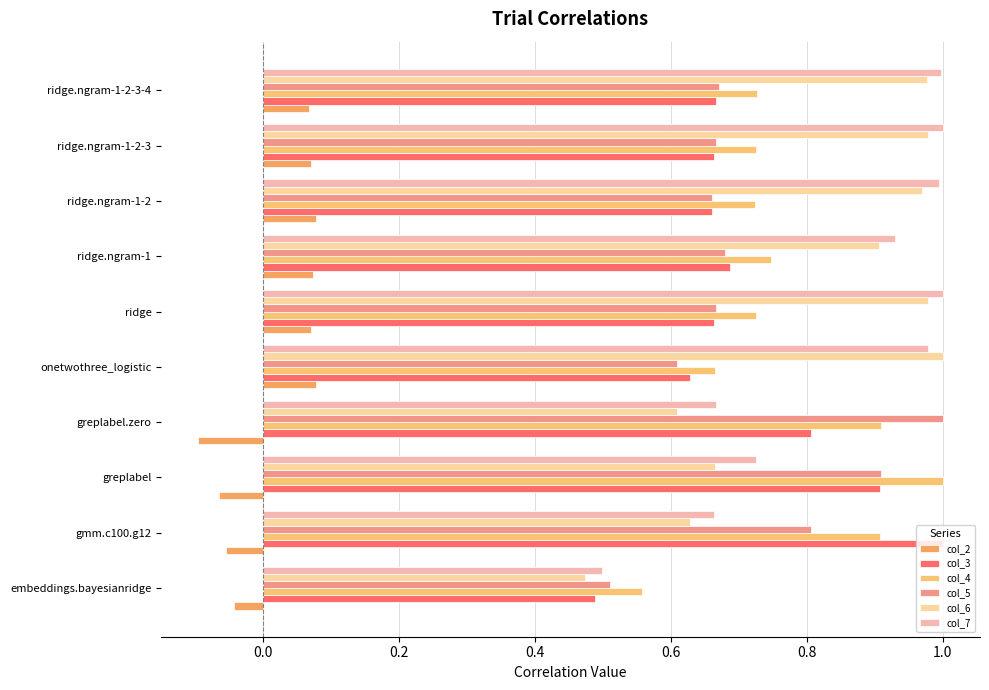

What are all the series names shown in the legend?

col_2, col_3, col_4, col_5, col_6, col_7